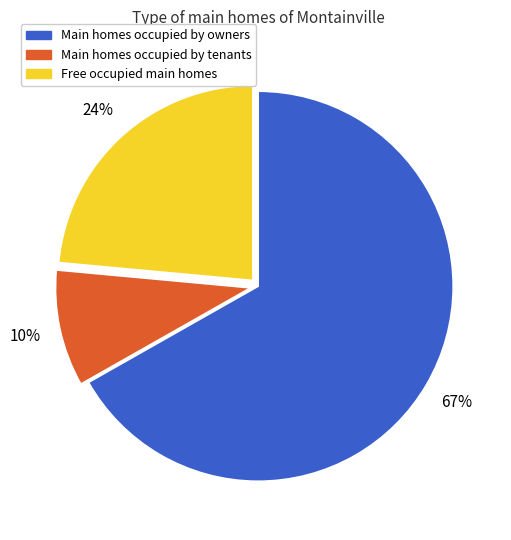

Does any single category account for the majority?

Yes